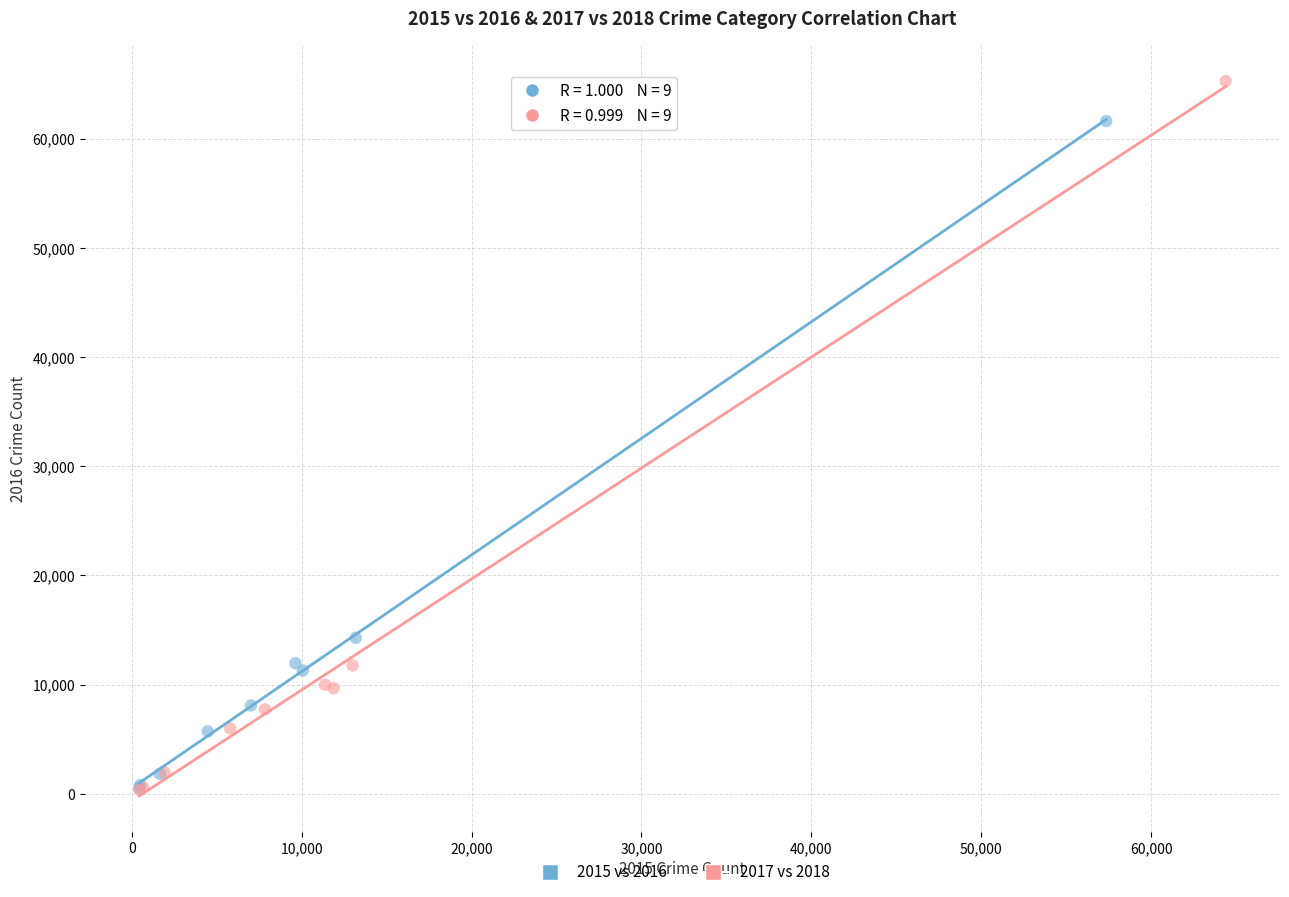

Which series reaches the maximum Y coordinate?

2017 vs 2018